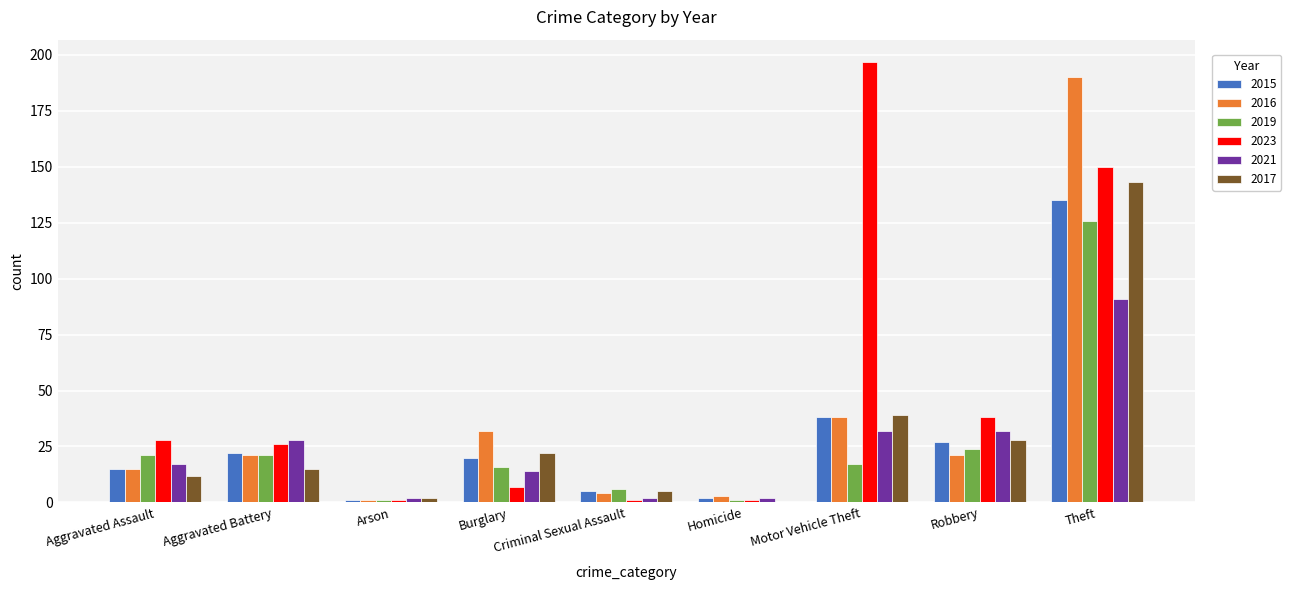

Where does the 2015 series first go above 20?

Aggravated Battery